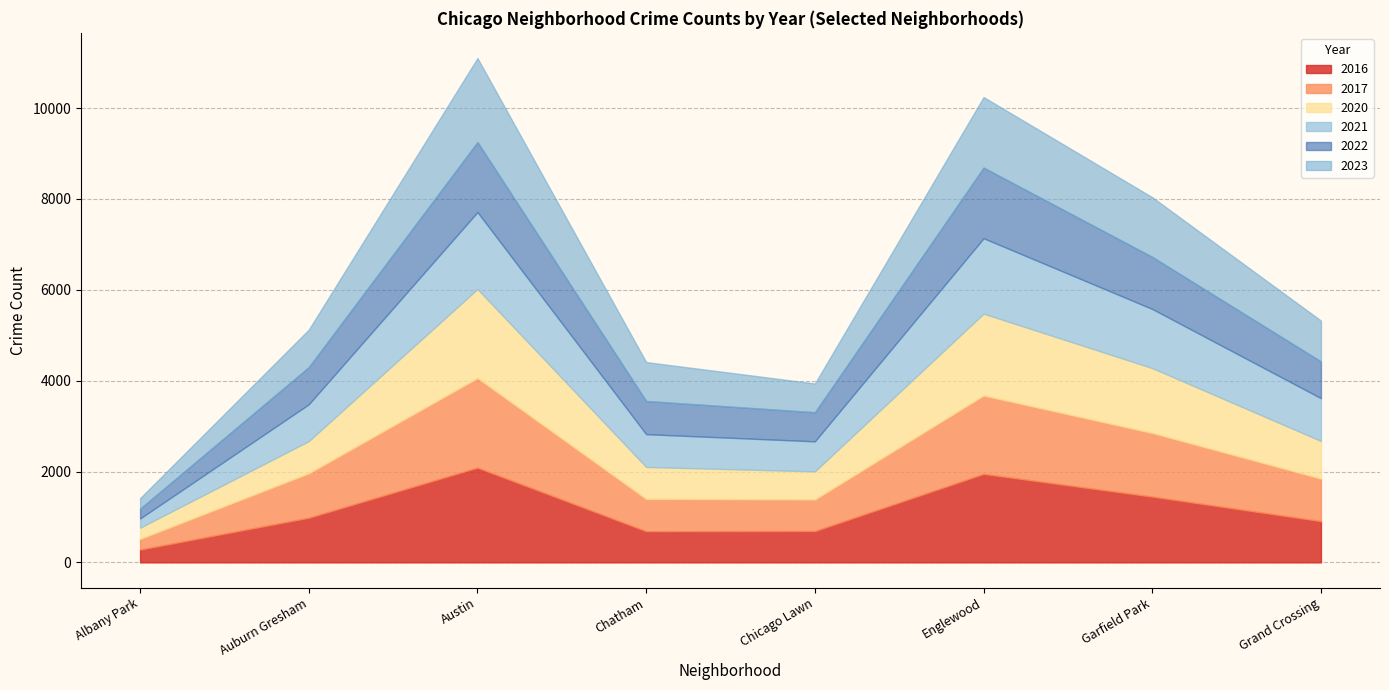

Is it true that 2016 equals 2679 at Englewood?

False